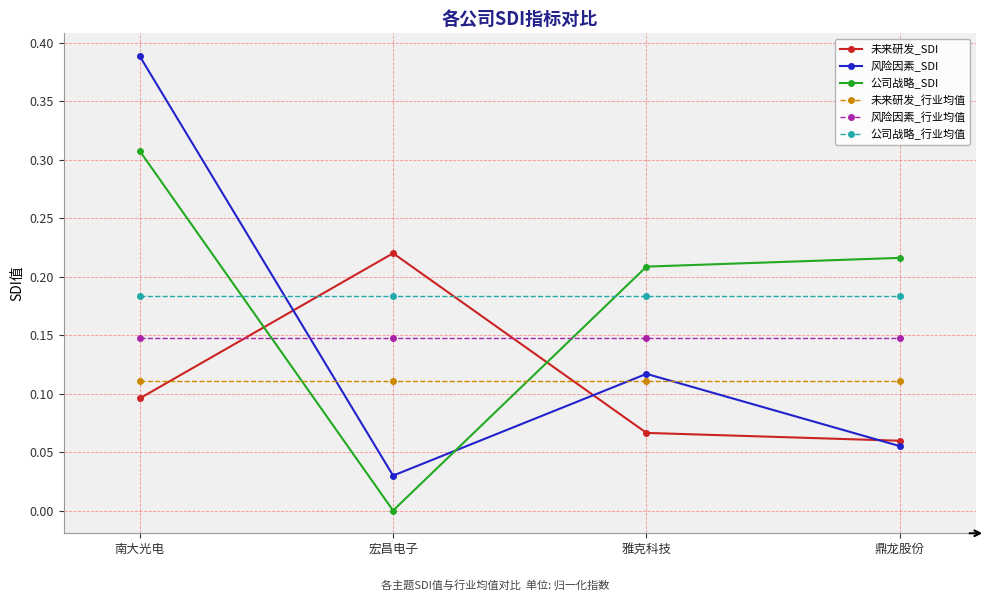

What is the label of the 1st point from the right?

鼎龙股份